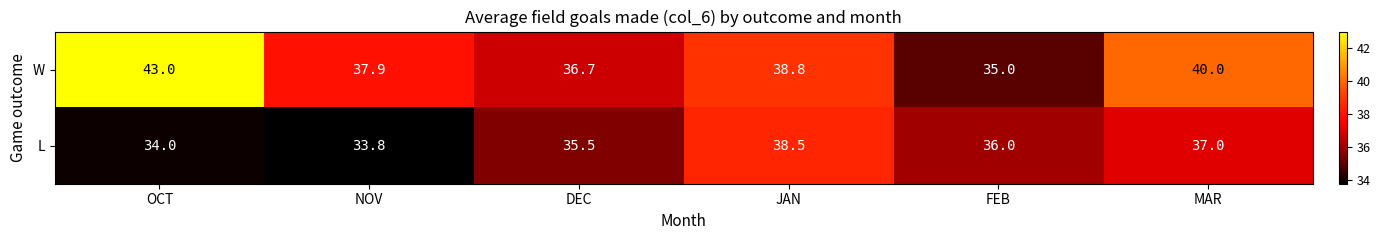

What is the difference between the L values at DEC and NOV?

1.7